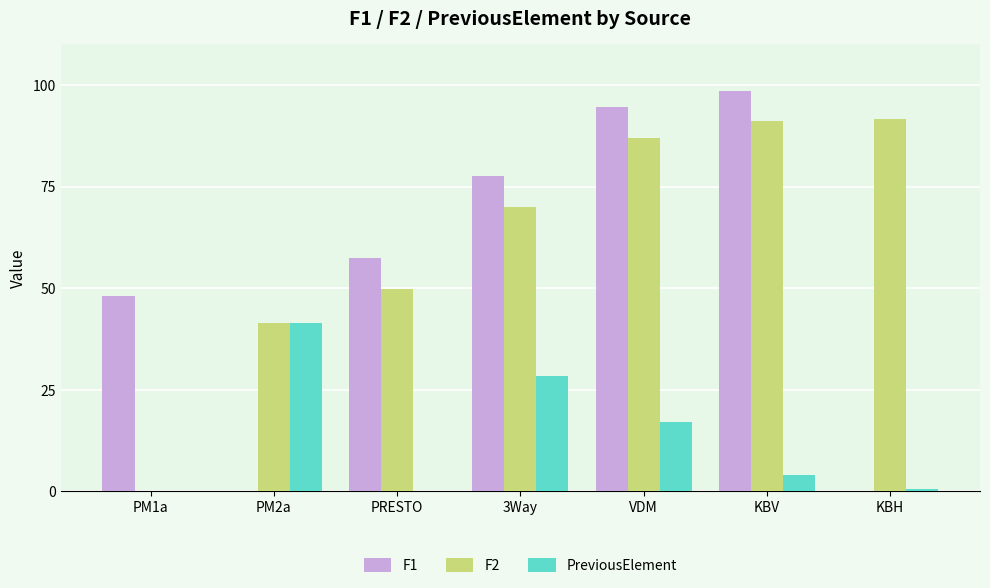

Rank the series by their maximum value, from highest to lowest.

F1, F2, PreviousElement